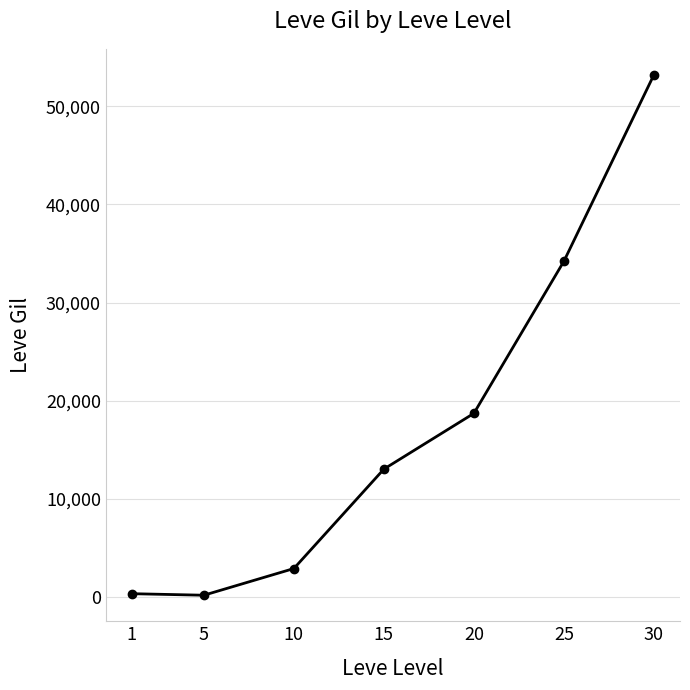

What is the difference between the values at 10 and 30?

50289.2